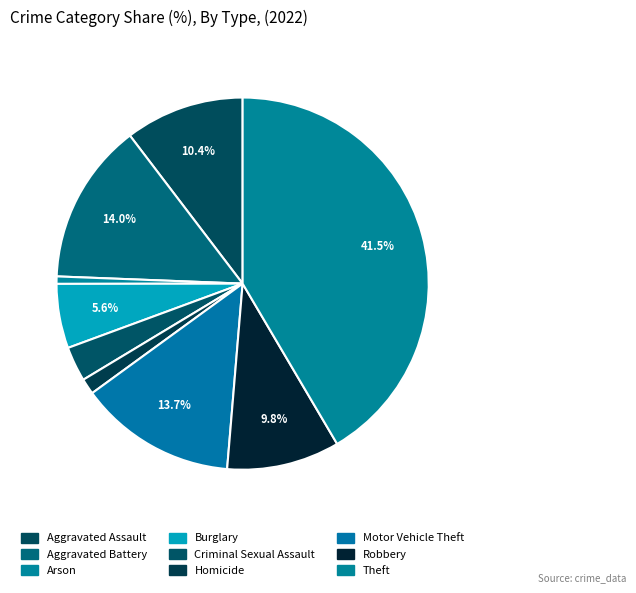

Combined, do Burglary and Aggravated Battery account for over 50%?

No